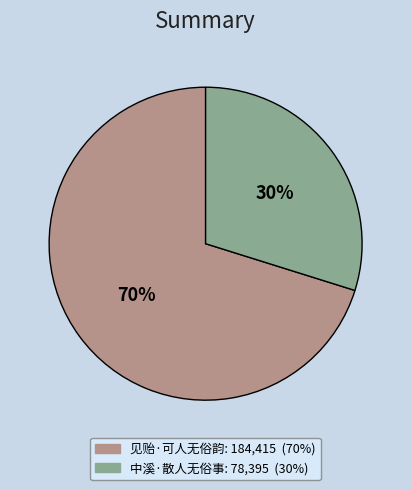

To the nearest percent, what is the difference between the largest and smallest slice percentages?

40%